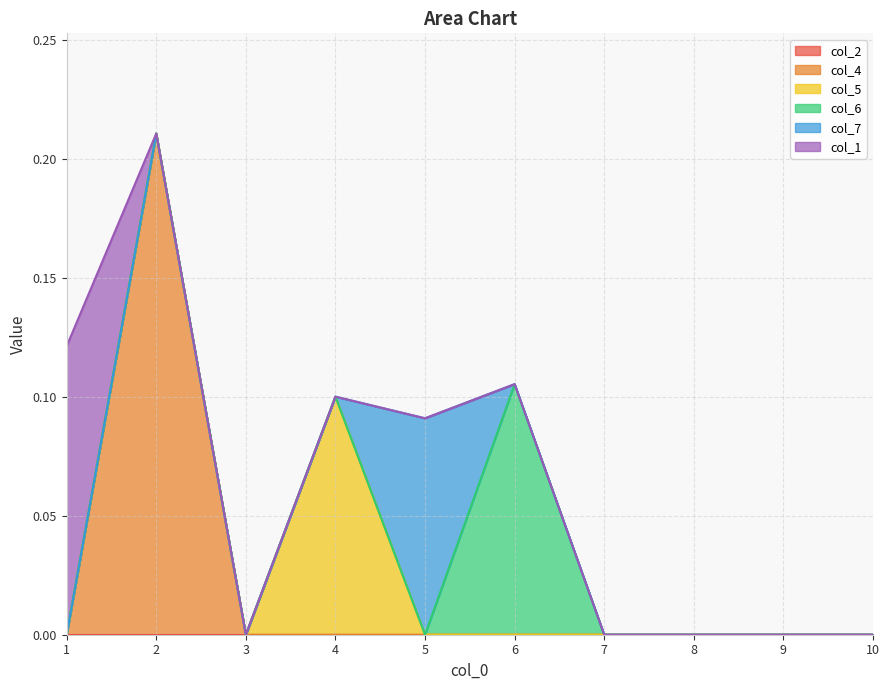

Is it true that col_2 equals 0.0 at 7?

True